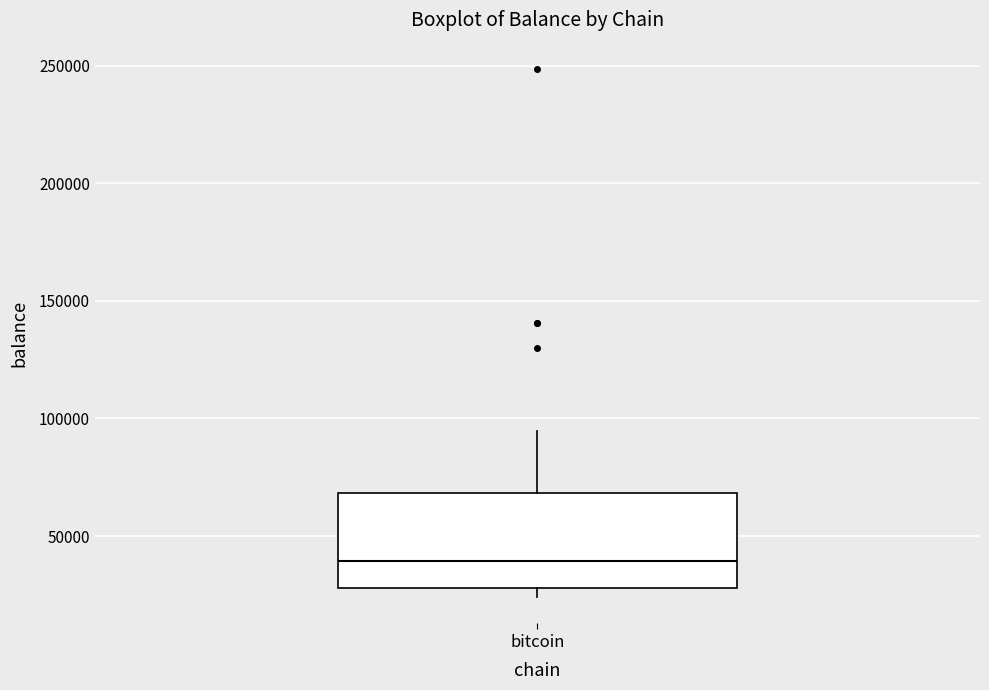

Where is the upper edge of the box for bitcoin on the y-axis? The values are not printed on the chart, so give them approximately, as read against the axis.

70000